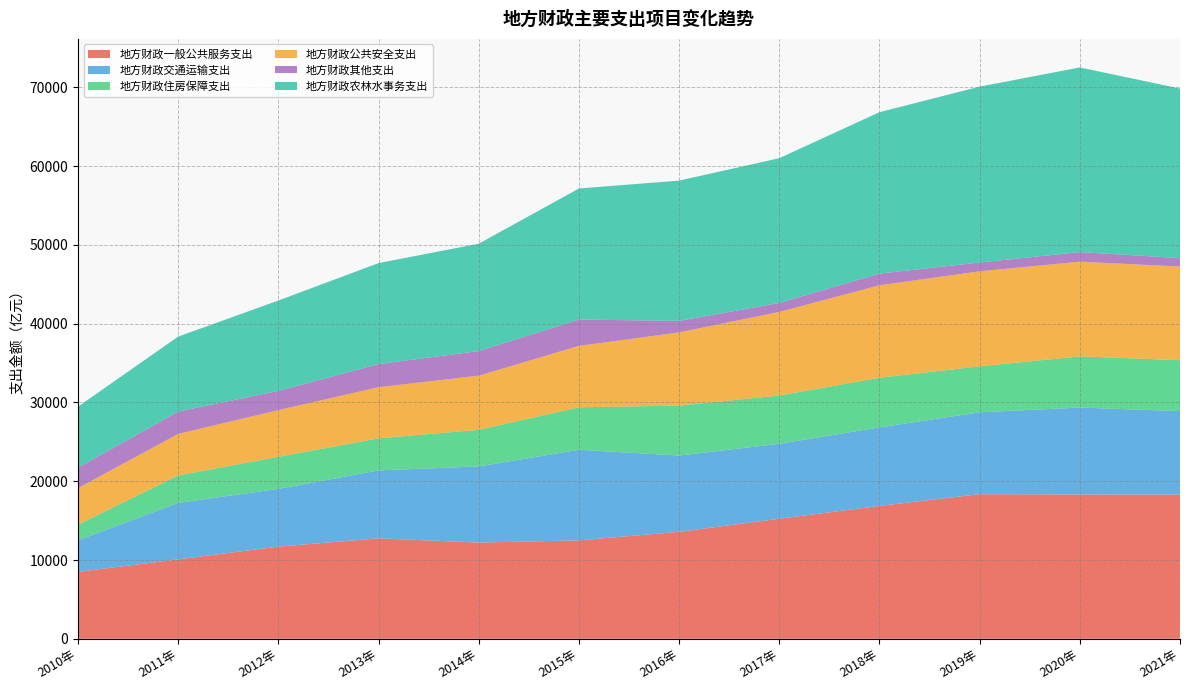

Reading right to left, transcribe all the data shown in this chart.

地方财政一般公共服务支出: 2021年=18307.5	2020年=18325.9	2019年=18359.5	2018年=16871.0	2017年=15238.9	2016年=13581.4	2015年=12492.5	2014年=12217.1	2013年=12753.7	2012年=11702.1	2011年=10084.8	2010年=8499.7
地方财政交通运输支出: 2021年=10599.0	2020年=11031.9	2019年=10395.2	2018年=9969.0	2017年=9517.6	2016年=9686.6	2015年=11503.3	2014年=9669.3	2013年=8625.8	2012年=7332.6	2011年=7166.7	2010年=3998.9
地方财政住房保障支出: 2021年=6463.0	2020年=6499.5	2019年=5839.4	2018年=6299.9	2017年=6131.8	2016年=6338.8	2015年=5395.8	2014年=4638.3	2013年=4075.8	2012年=4068.7	2011年=3491.9	2010年=1990.4
地方财政公共安全支出: 2021年=11891.1	2020年=12027.0	2019年=12062.5	2018年=11740.0	2017年=10612.3	2016年=9290.1	2015年=7795.8	2014年=6879.5	2013年=6489.7	2012年=5928.1	2011年=5267.3	2010年=4642.5
地方财政其他支出: 2021年=1070.8	2020年=1210.0	2019年=1116.6	2018年=1485.9	2017年=1139.2	2016年=1467.2	2015年=3341.4	2014年=3124.5	2013年=2933.1	2012年=2444.1	2011年=2836.2	2010年=2602.1
地方财政农林水事务支出: 2021年=21535.6	2020年=23445.1	2019年=22330.5	2018年=20493.3	2017年=18380.2	2016年=17808.3	2015年=16641.7	2014年=13634.2	2013年=12822.6	2012年=11471.4	2011年=9521.0	2010年=7741.7